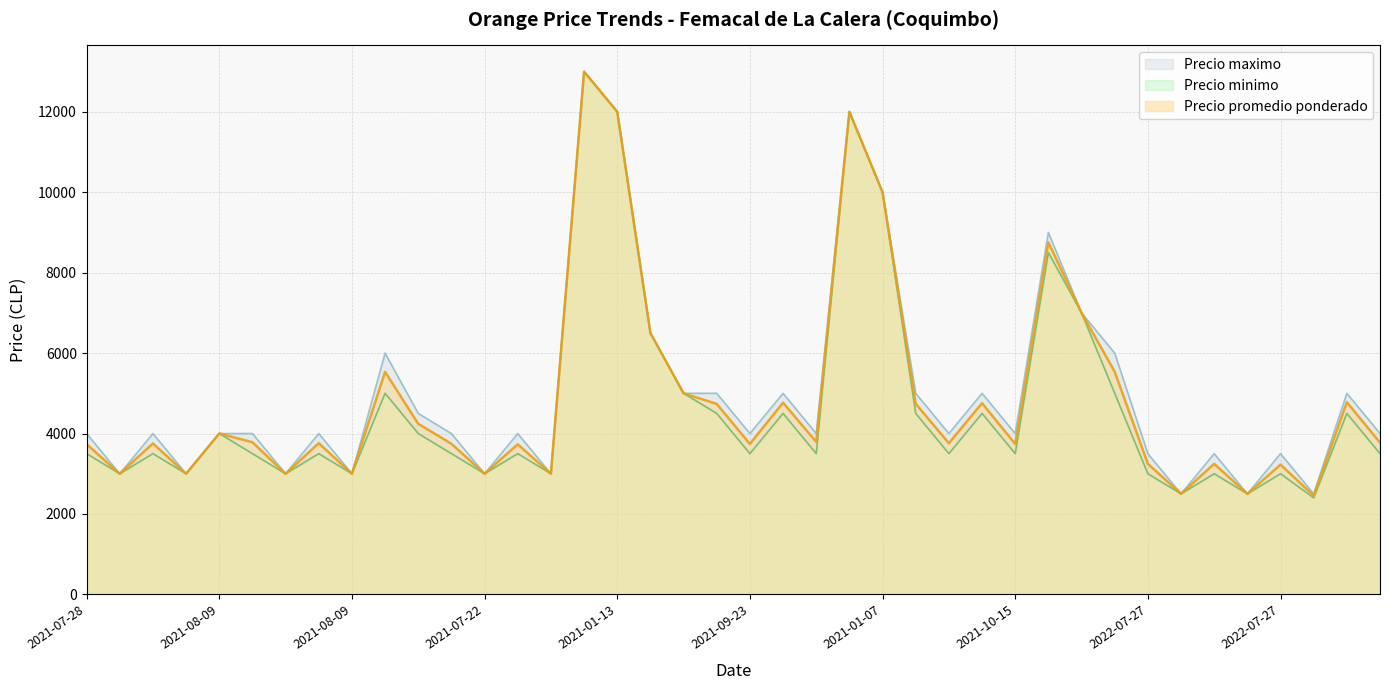

What is the label of the 33rd point from the right?

2021-08-09